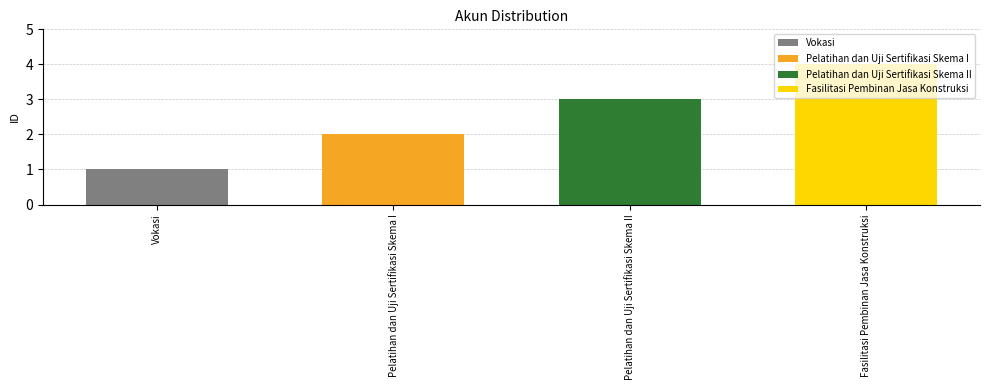

What position from the left is Fasilitasi Pembinan Jasa Konstruksi?

4